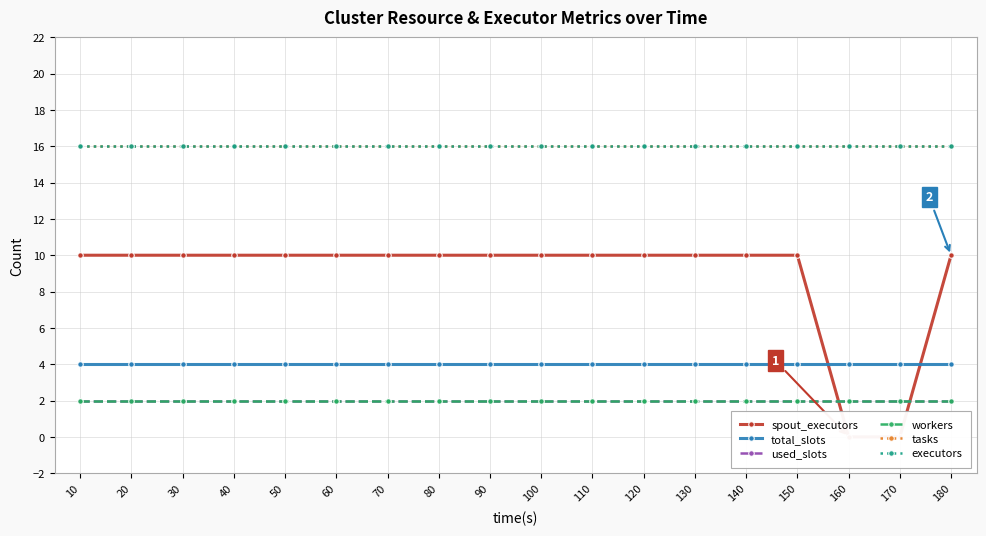

Is it true that spout_executors equals 10 at 30?

True